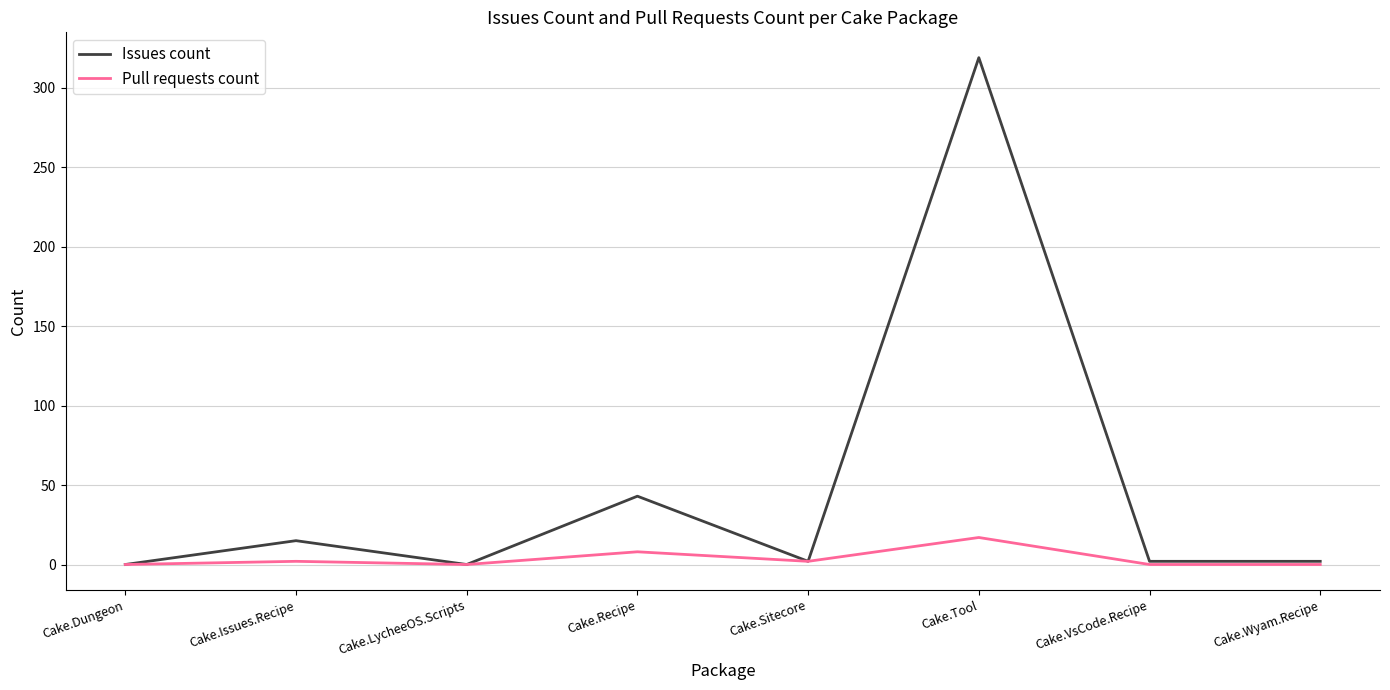

True or false: Pull requests count has a value of 0 at Cake.Wyam.Recipe.

True